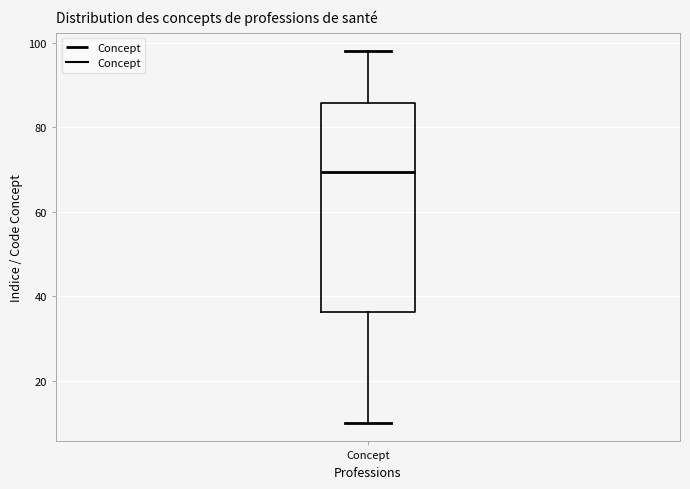

Where does the upper whisker of the box for Concept end on the y-axis? The values are not printed on the chart, so give them approximately, as read against the axis.

98